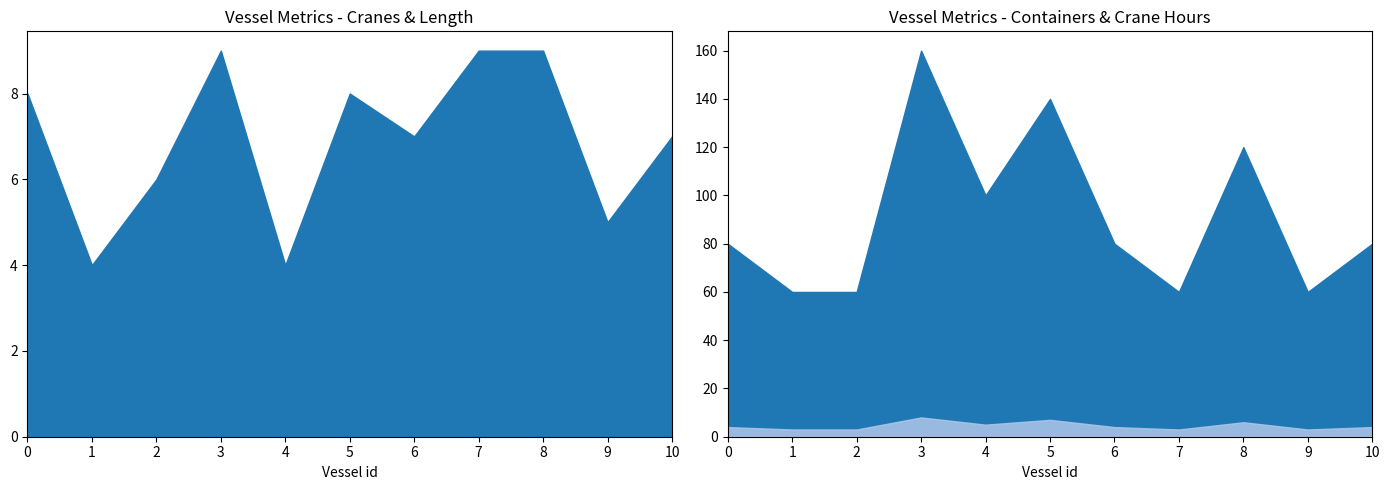

List the labels in order of Maximum_cranes value, smallest first.

1, 4, 9, 2, 6, 10, 0, 5, 3, 7, 8